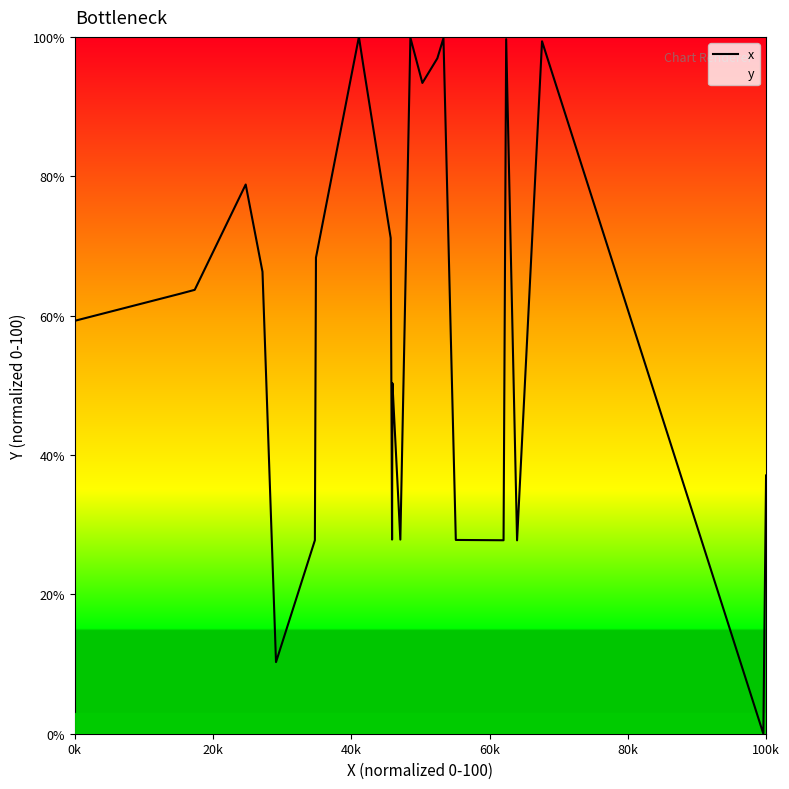

What is the difference between the maximum and minimum values in the x series?

100.0